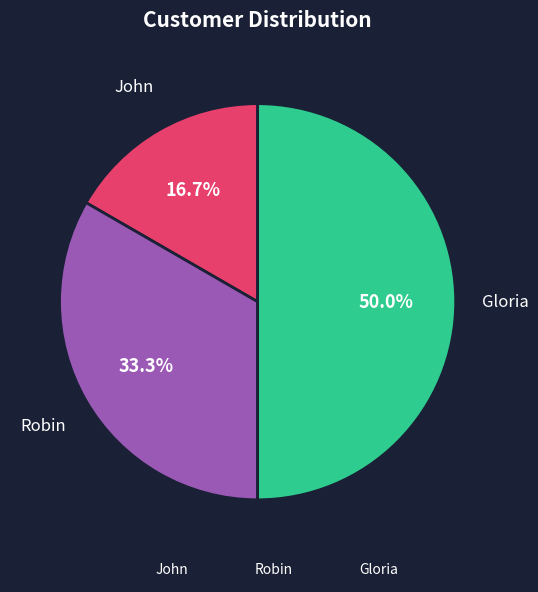

What is the ratio of the value at John to the value at Gloria?

0.3